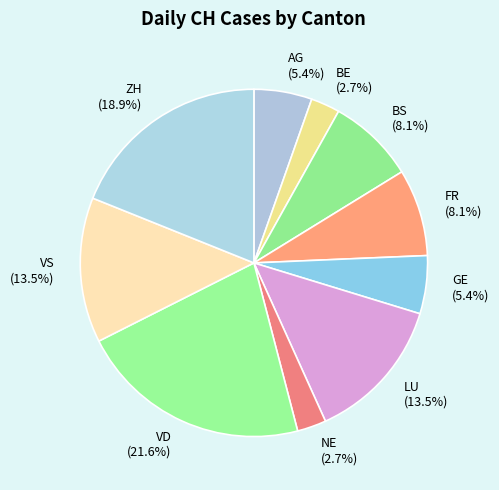

To the nearest percent, what is the average slice percentage?

10%